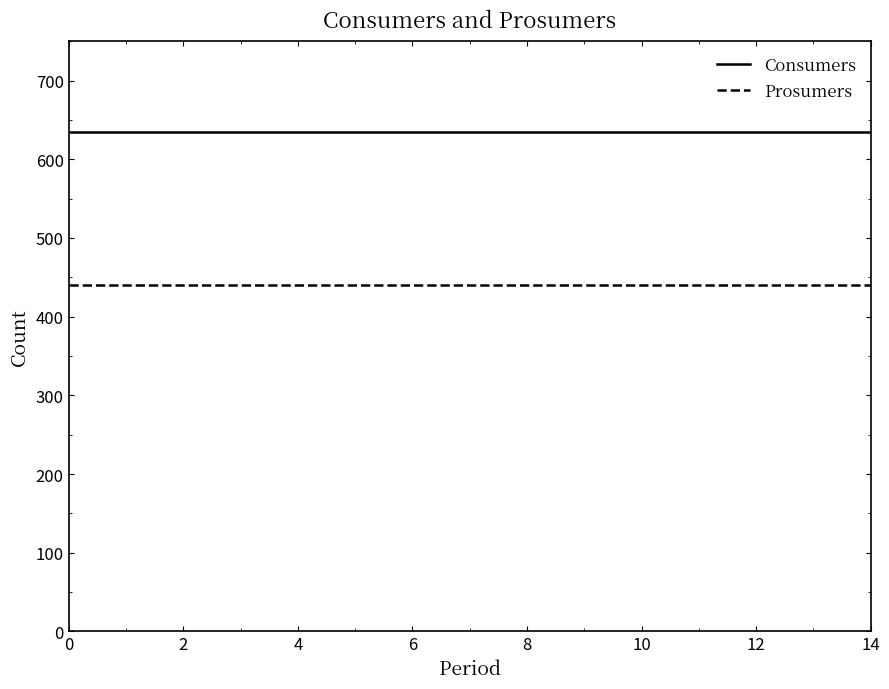

What is the greatest value displayed?

635